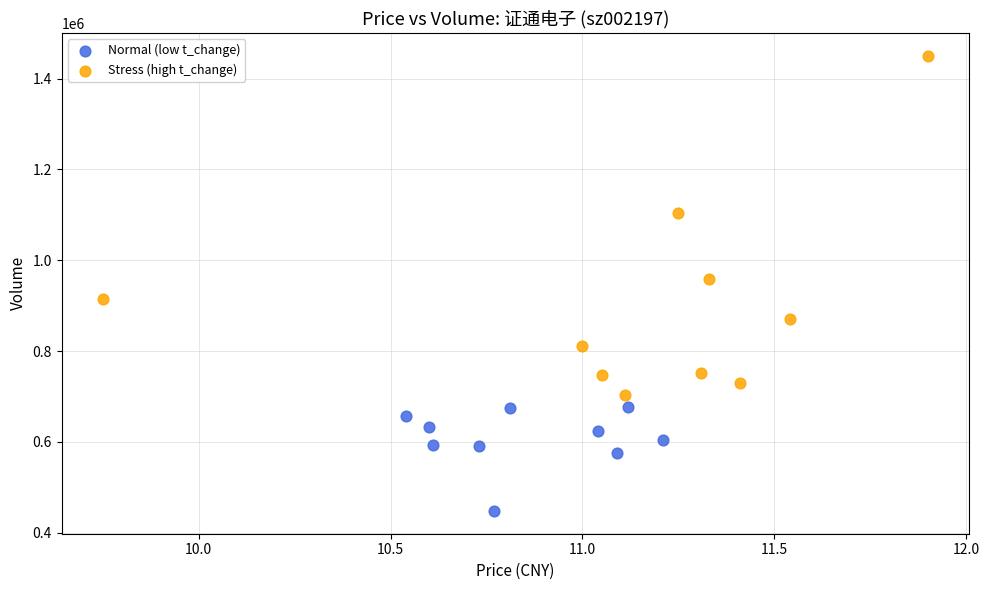

Which series contains the highest Y value?

Stress (high t_change)